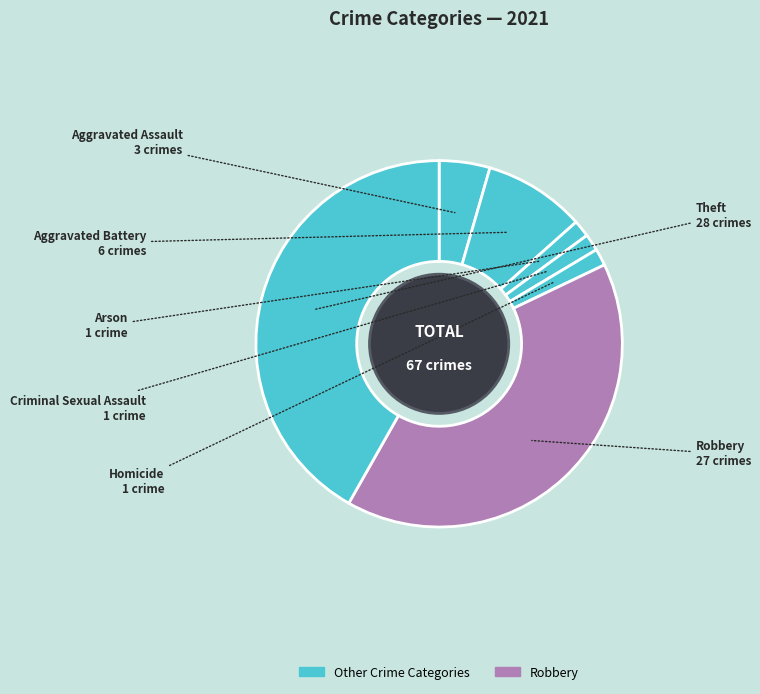

Count the number of slices in the pie.

7